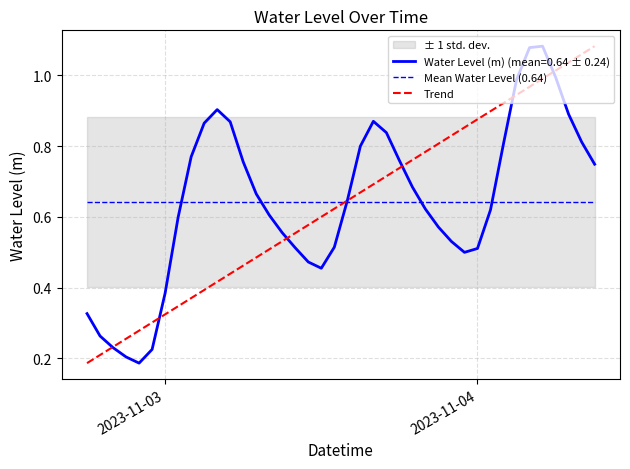

After their last crossing, which series has the higher values: Mean Water Level (0.64) or Trend?

Trend